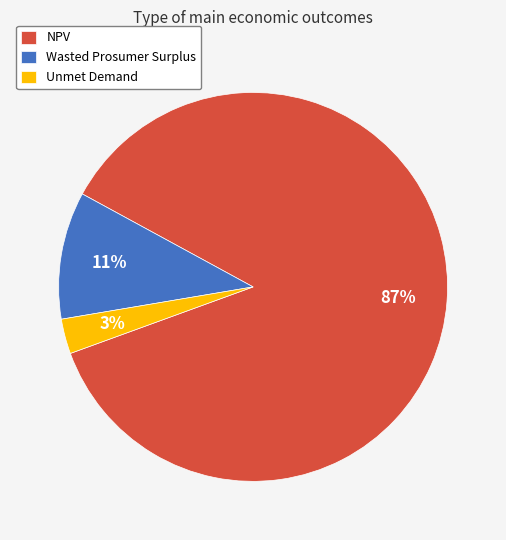

Rank the categories by value from highest to lowest.

NPV, Wasted Prosumer Surplus, Unmet Demand